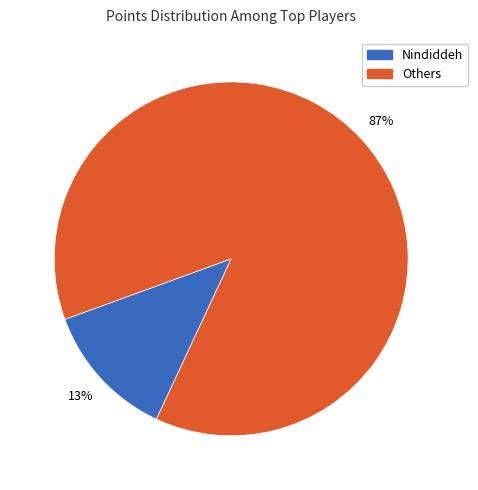

To the nearest percent, what is the average slice percentage?

50%